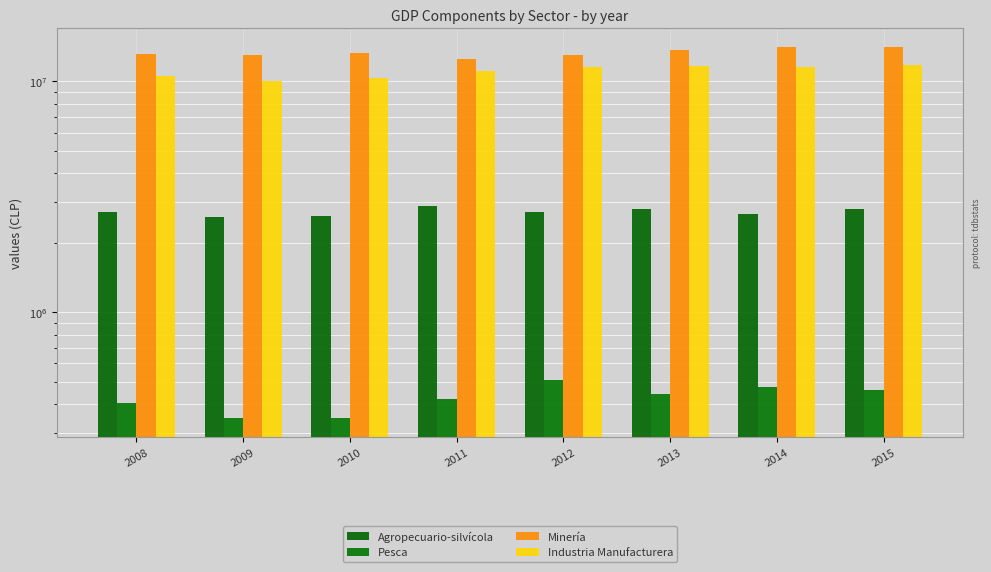

What is the lowest value of the Minería series?

12535539